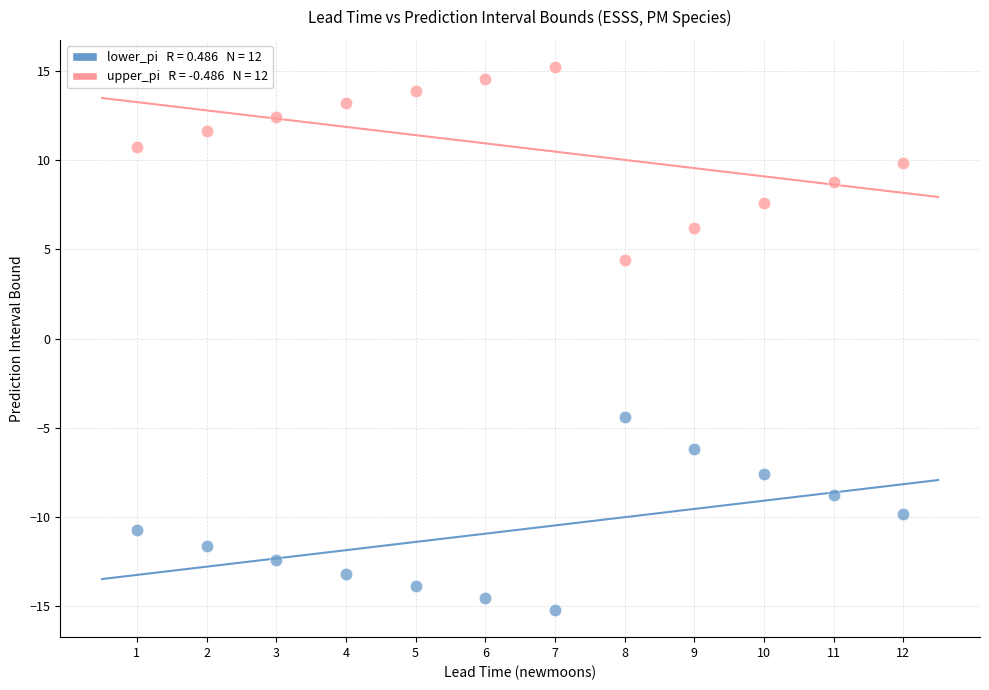

Across all data points, what is the range of X values (max minus min)?

11.0